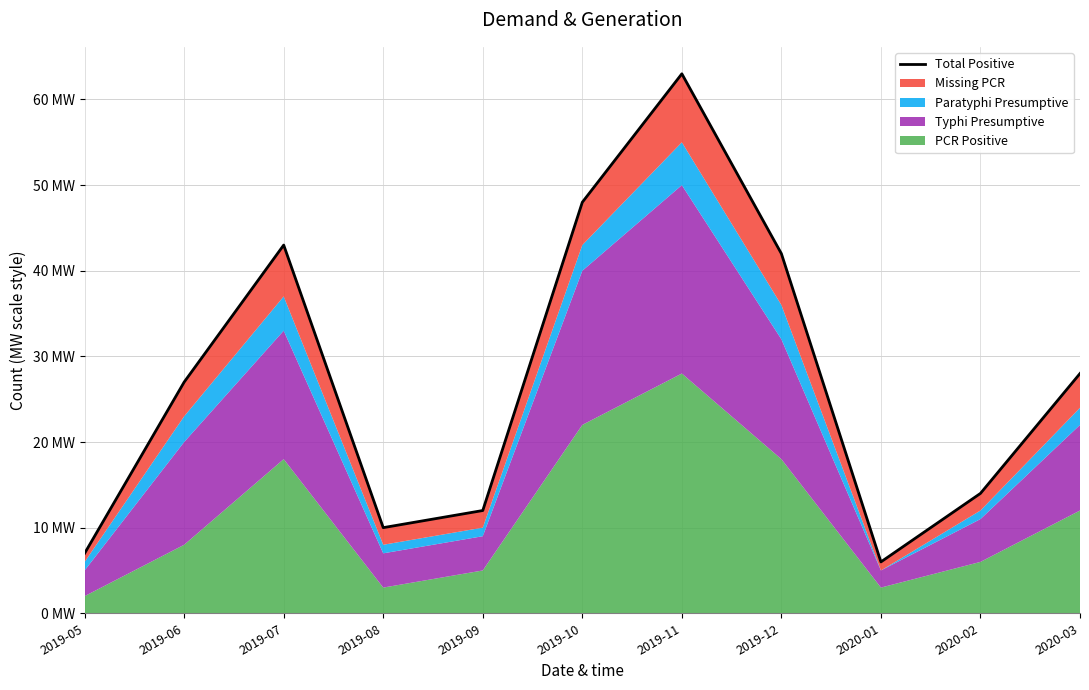

At which category does the data reach its first local valley?

2019-08